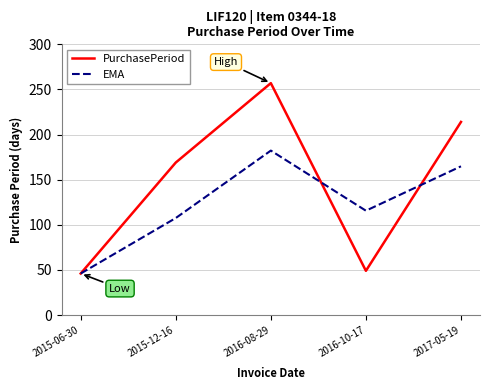

Rank the series by their average value, from lowest to highest.

EMA, PurchasePeriod